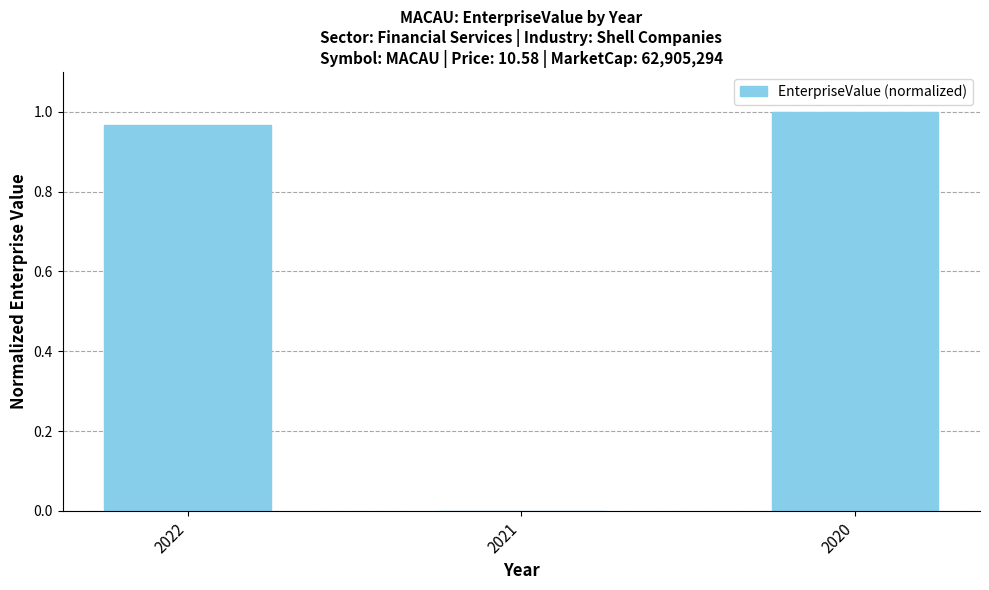

True or false: the data shows 1.0 at 2020.

True